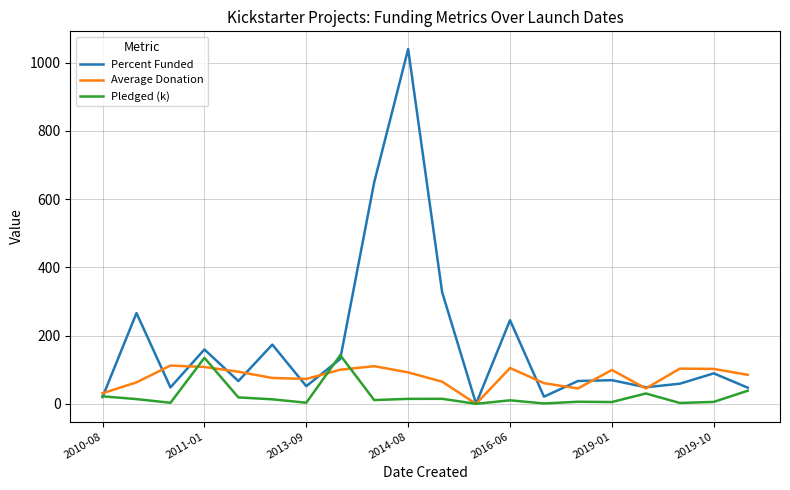

Rank the series by their average value, from highest to lowest.

Percent Funded, Average Donation, Pledged (k)